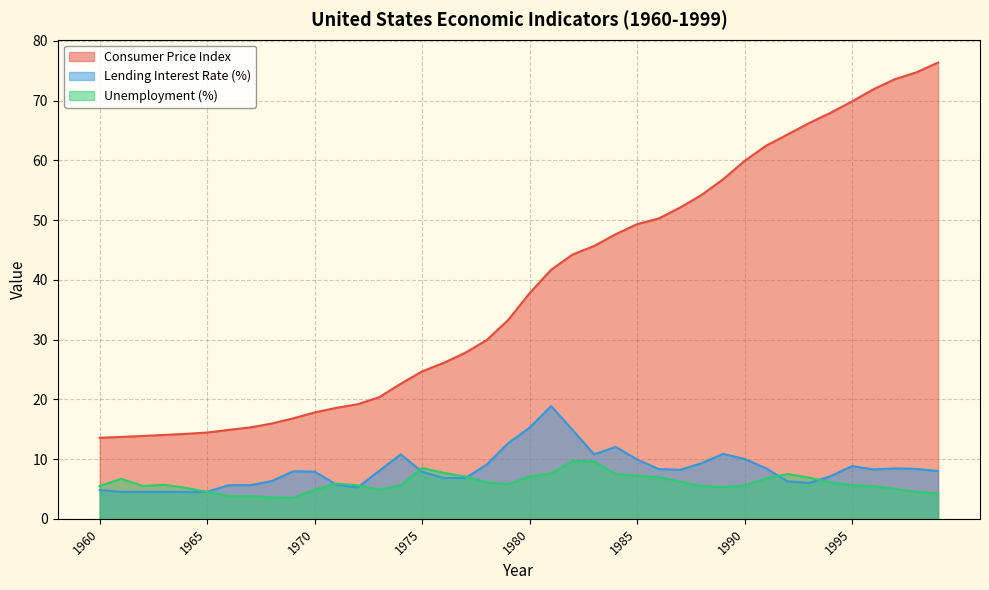

At which label does Unemployment (%) first exceed 5?

1960